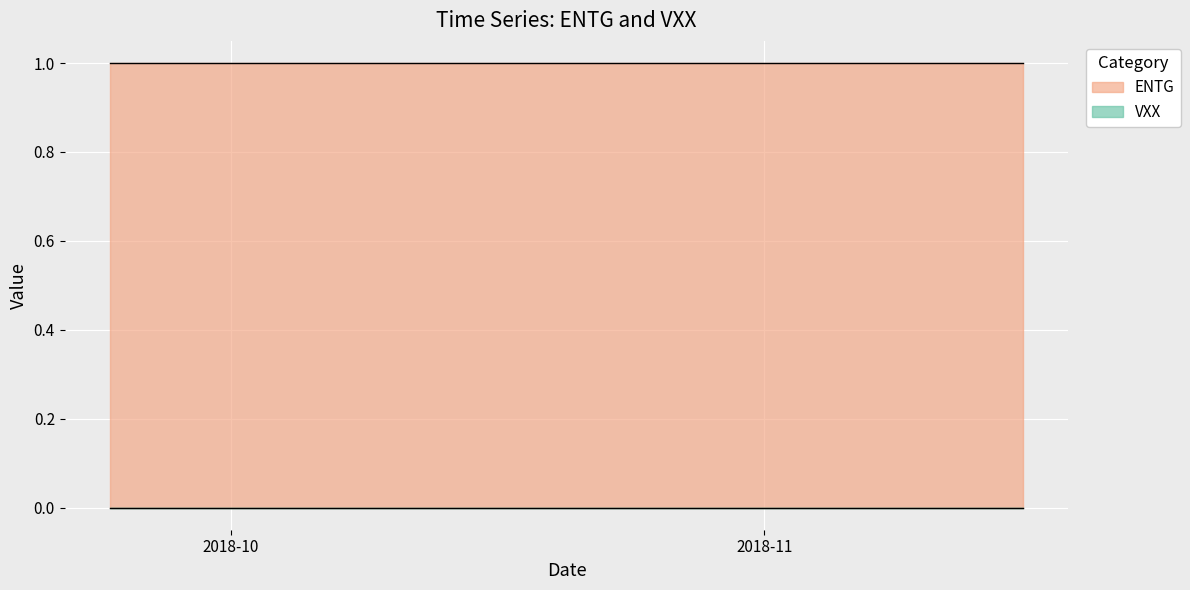

What is the total value across all series at 5?

1